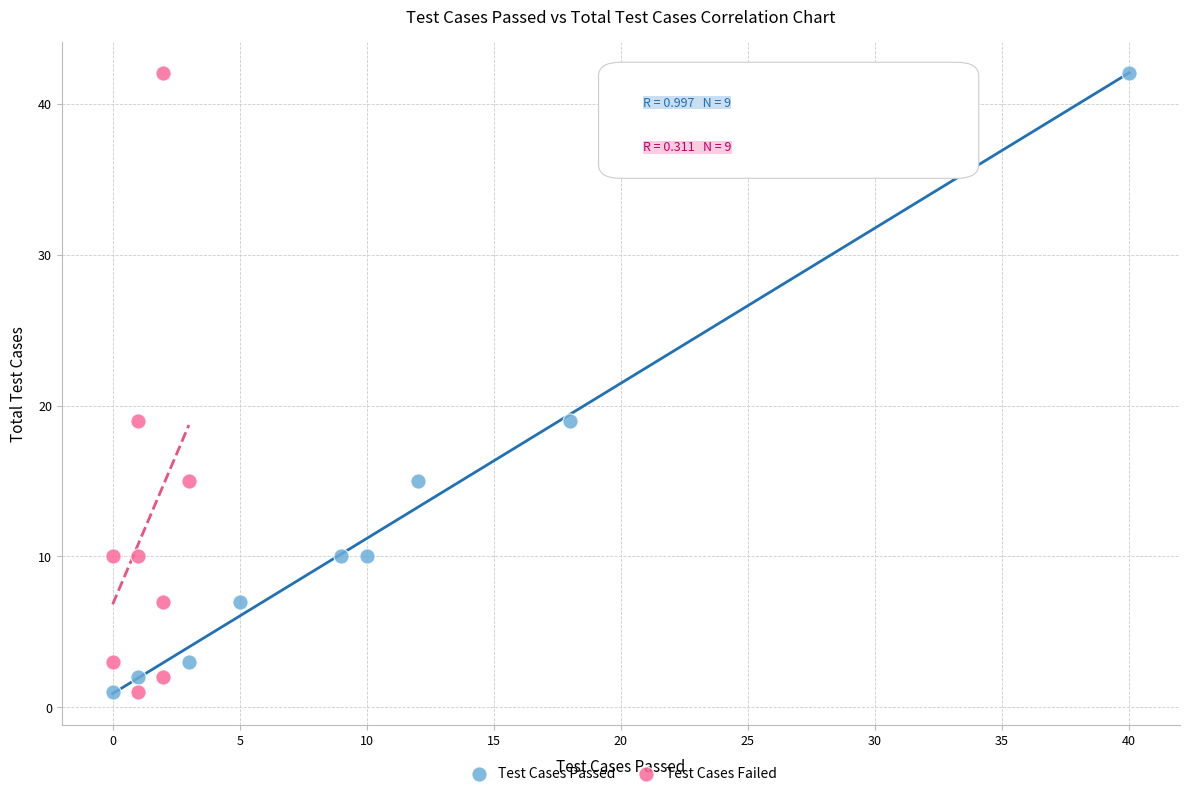

What are all the series names shown in the legend?

Test Cases Passed, Test Cases Failed